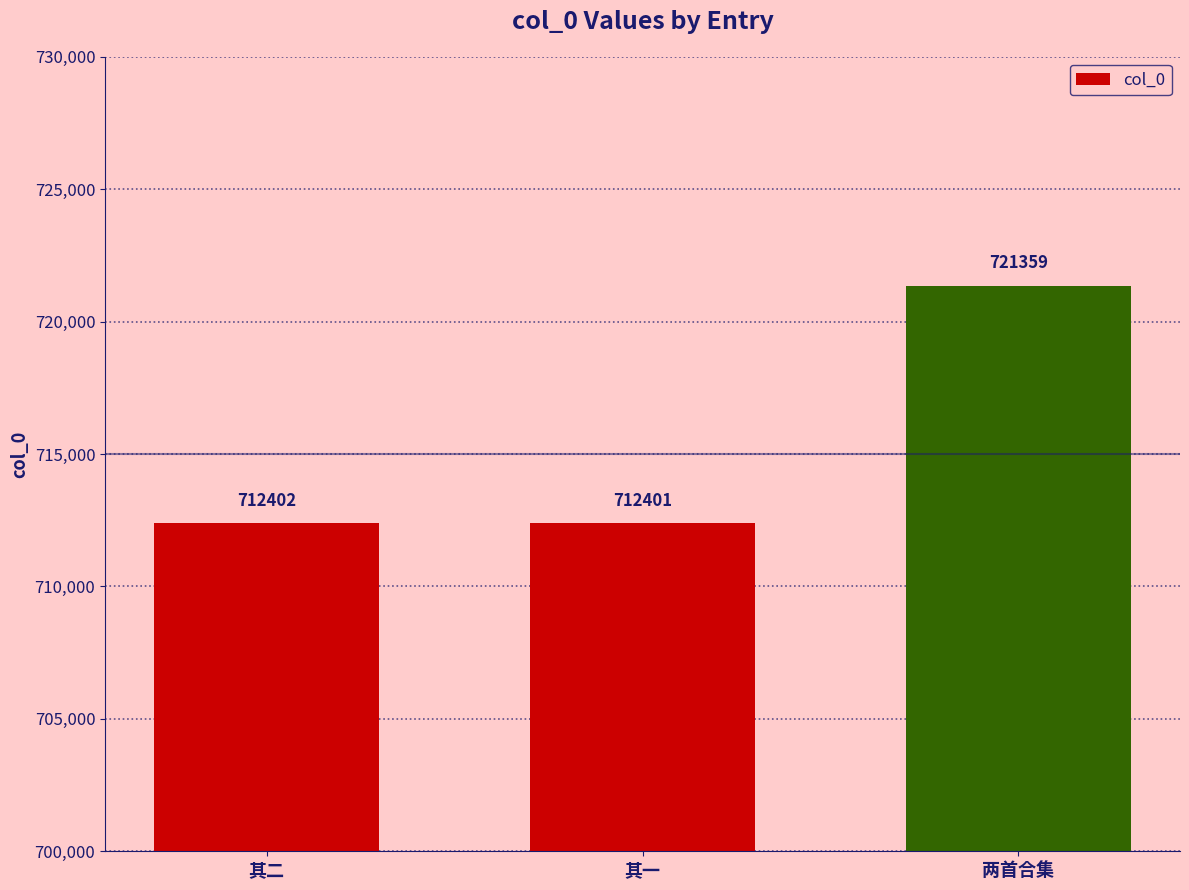

What is the sum of all values?

2146162